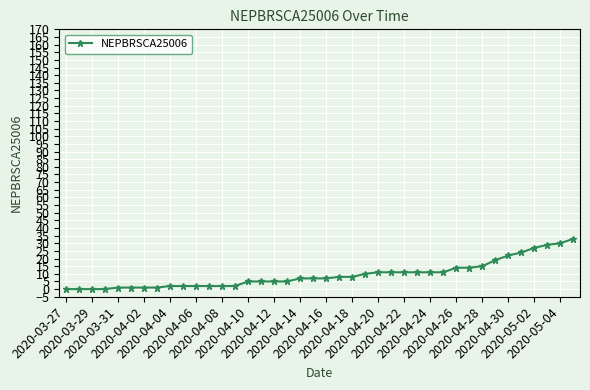

Is this an area chart (filled region under the line)?

No